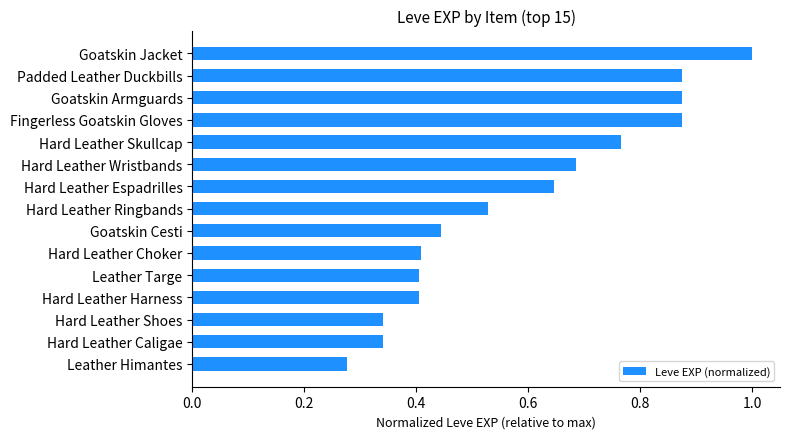

What position from the bottom is Hard Leather Caligae?

2